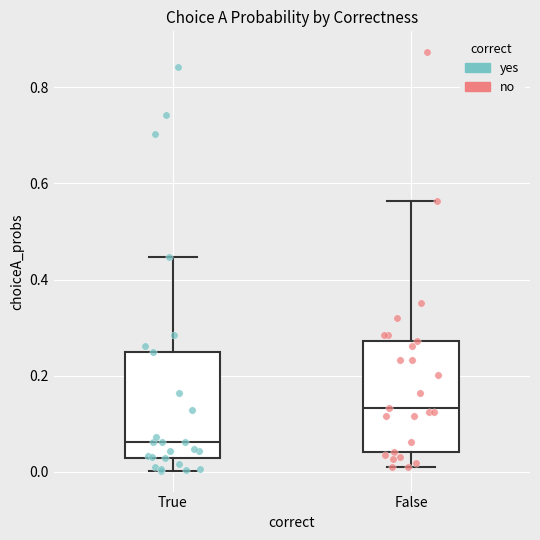

Where is the lower edge of the box for False on the y-axis? The values are not printed on the chart, so give them approximately, as read against the axis.

0.04